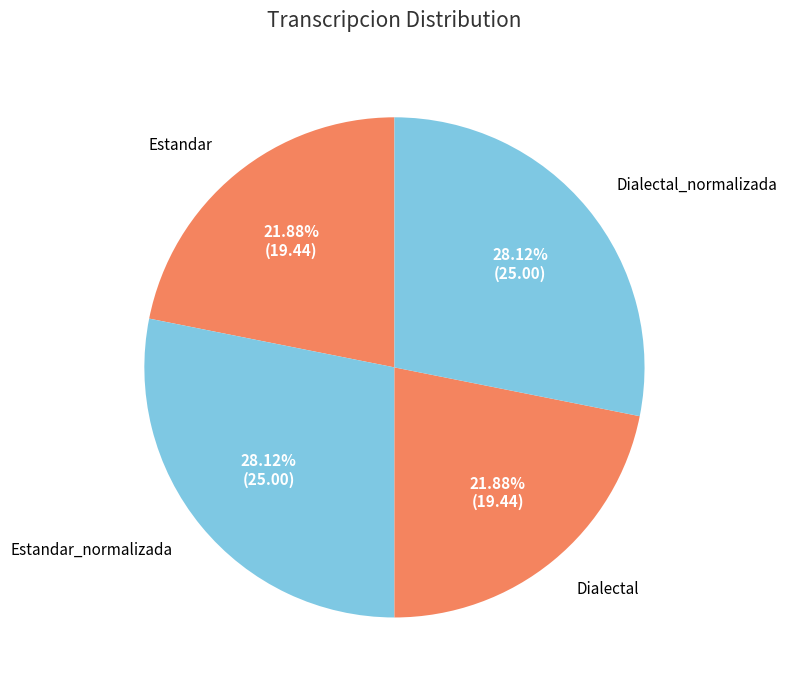

Which has a higher value, Estandar or Estandar_normalizada?

Estandar_normalizada